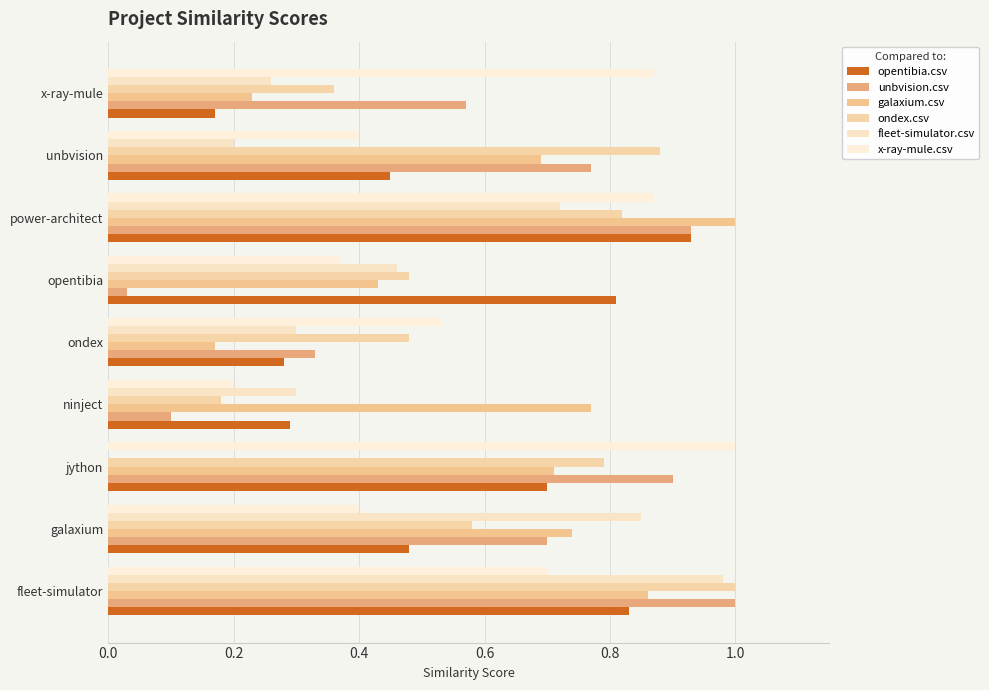

How many categories are shown in the chart?

9